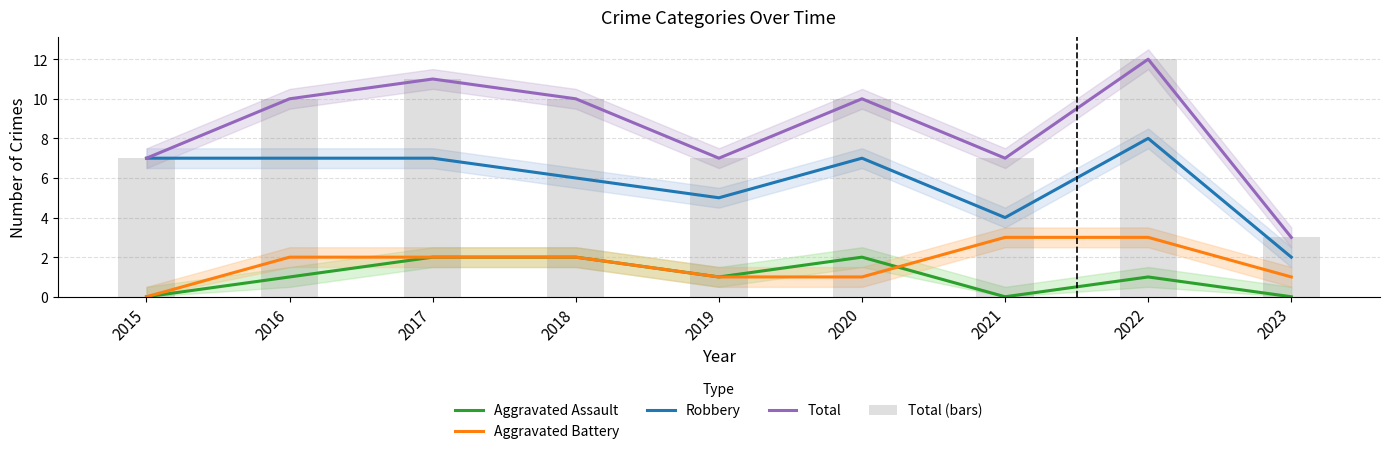

At which label does Total reach its peak?

2022